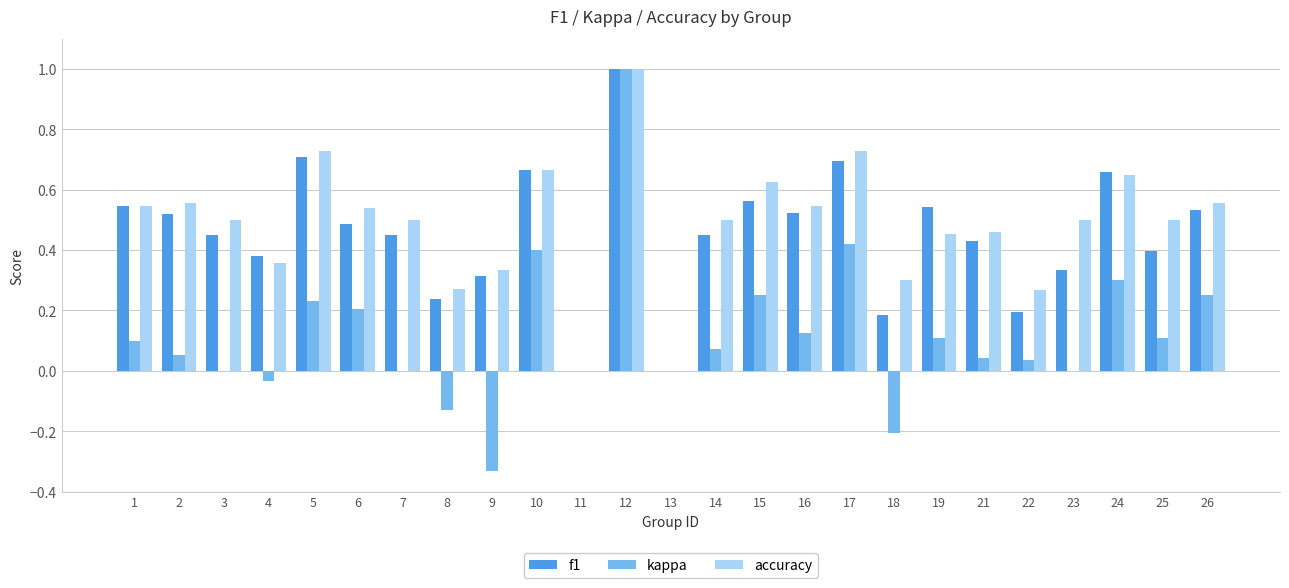

Count the f1 values in the range 0 to 1.

25